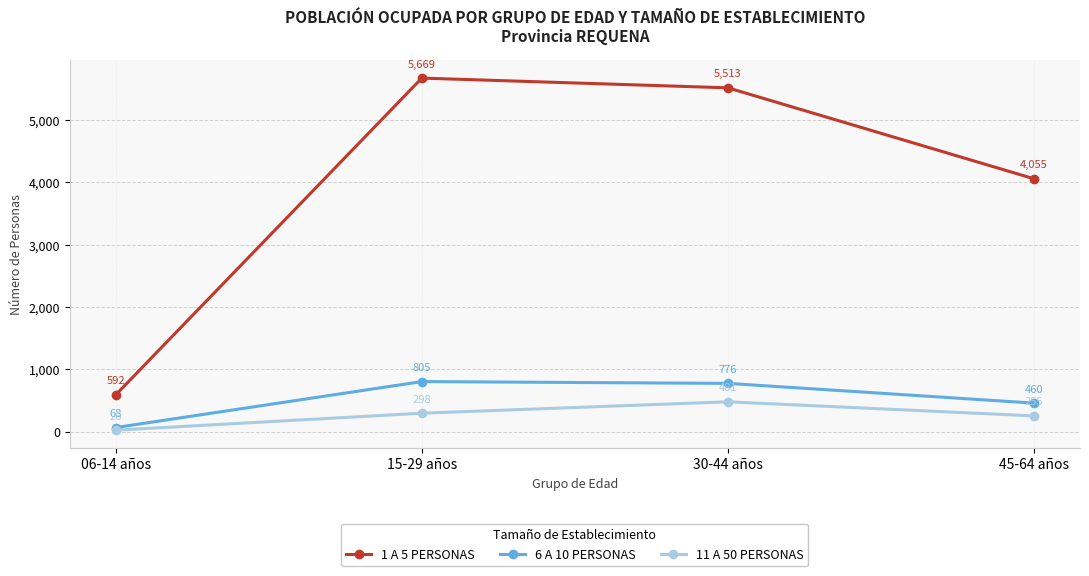

Count the number of categories in the chart.

4